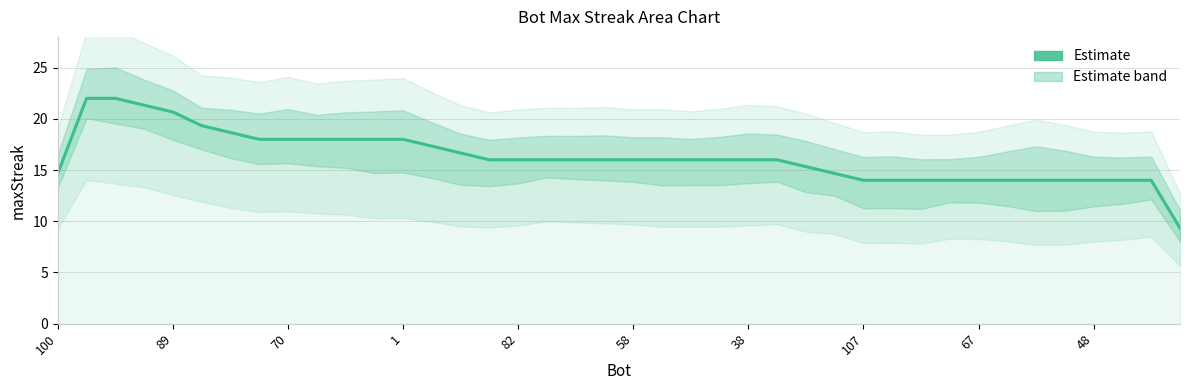

What is the smallest value displayed?

9.3